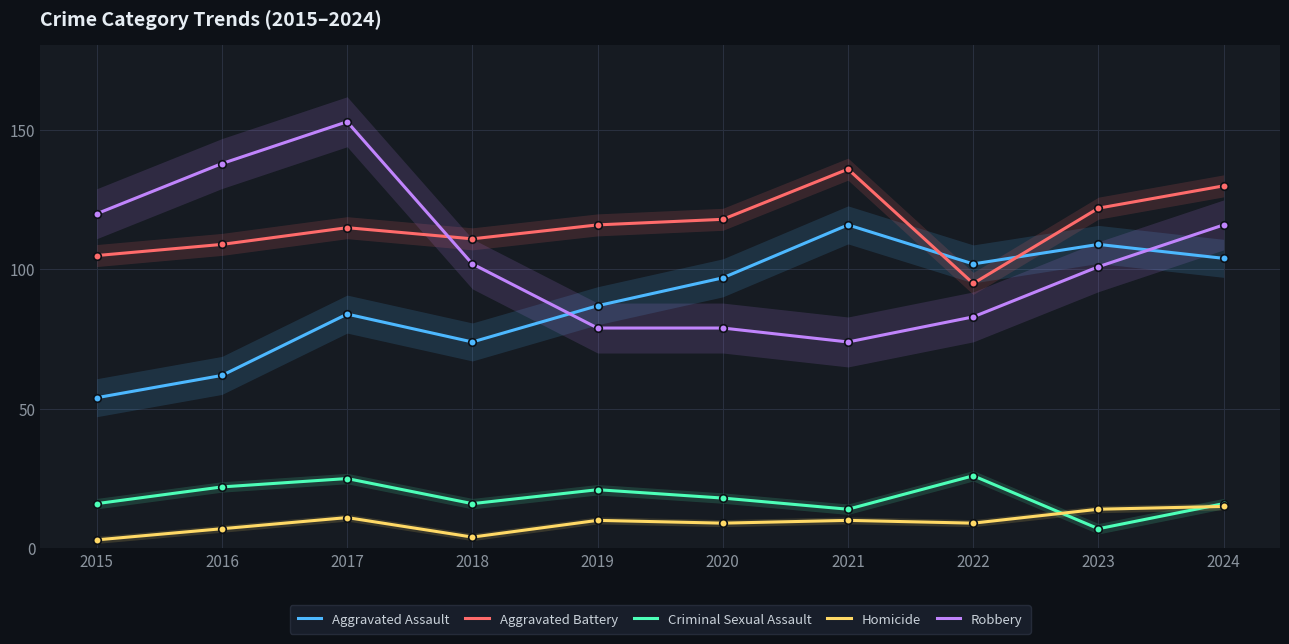

Which series has the largest total across all categories?

Aggravated Battery